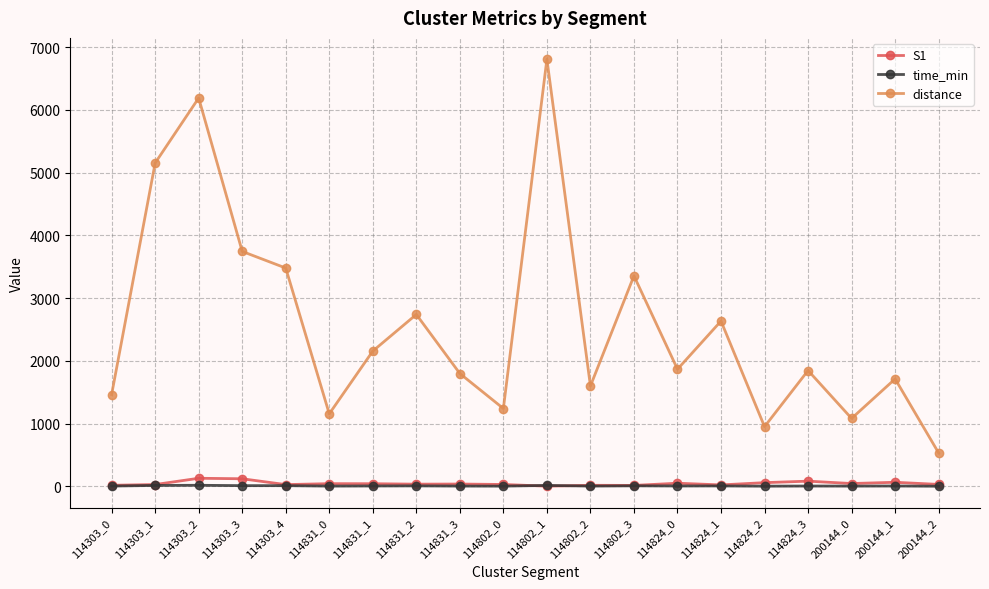

The distance series shows 5154.5 at 114303_1. True or false?

True